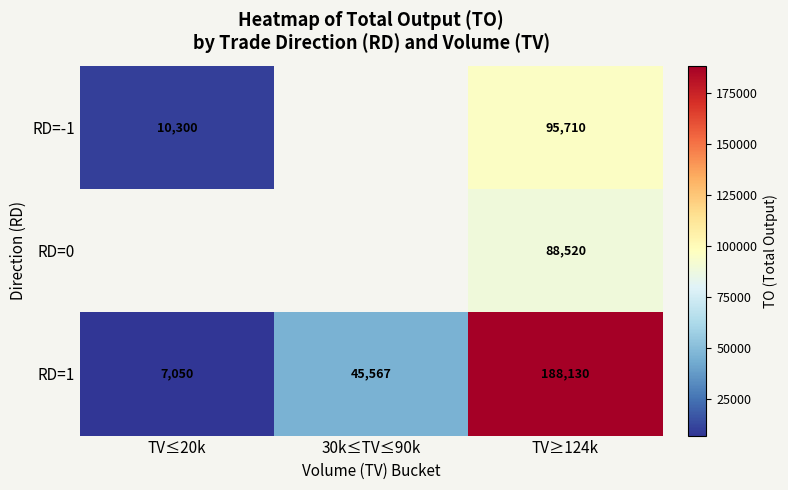

List the labels in order of RD=1 value, smallest first.

TV≤20k, 30k≤TV≤90k, TV≥124k